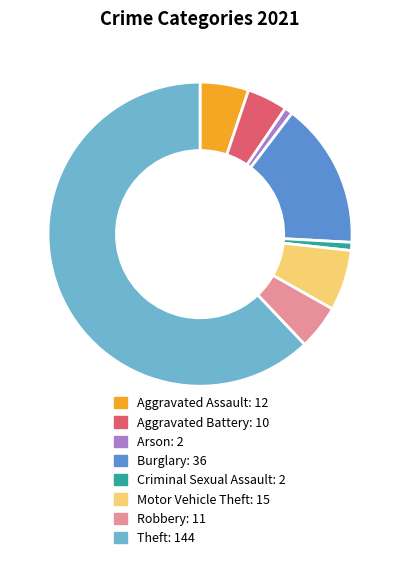

Count the number of slices in the pie.

8